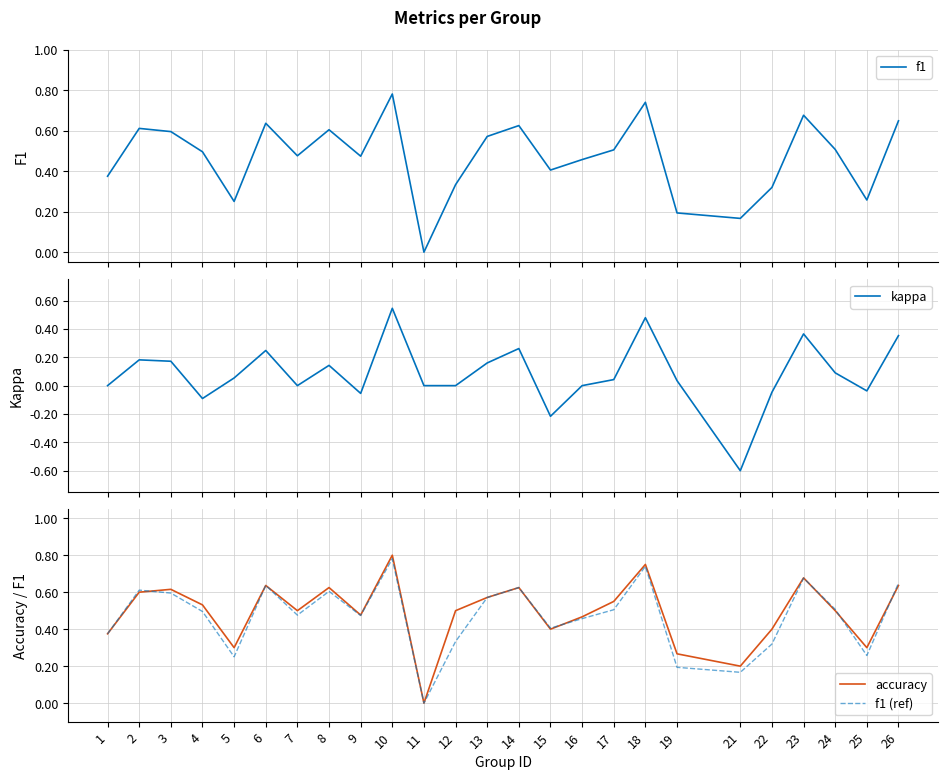

How many data points in kappa are less than 0?

6